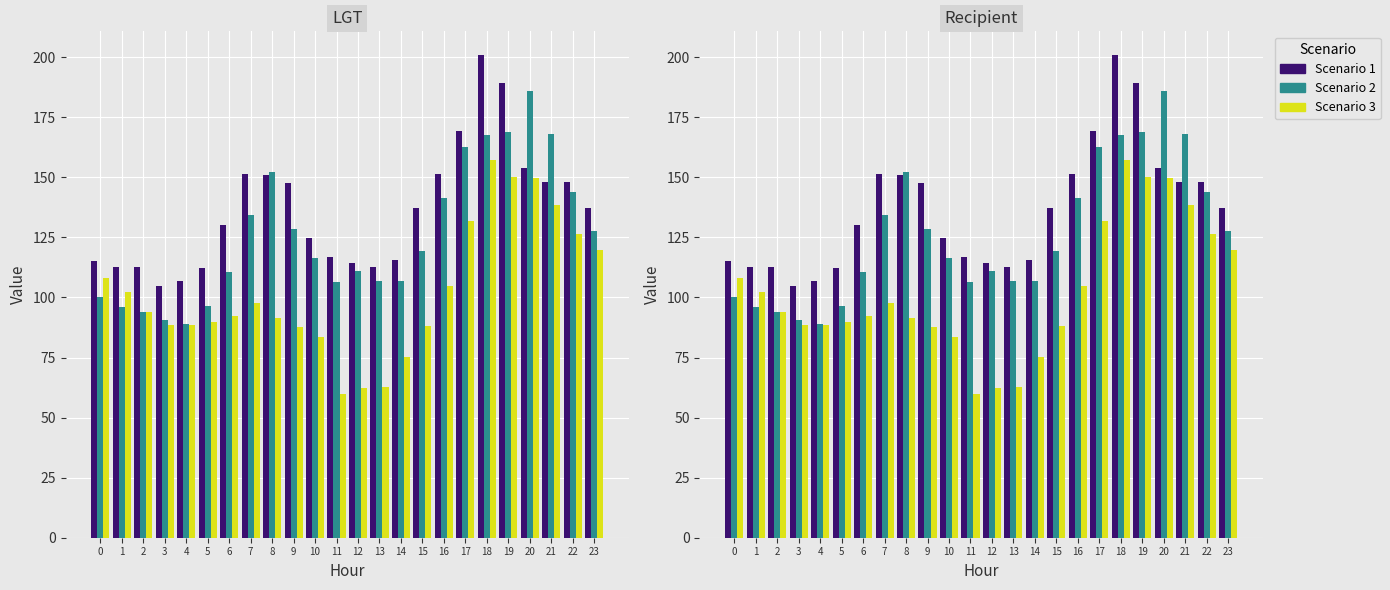

At which label does Scenario 1 first exceed 137?

7